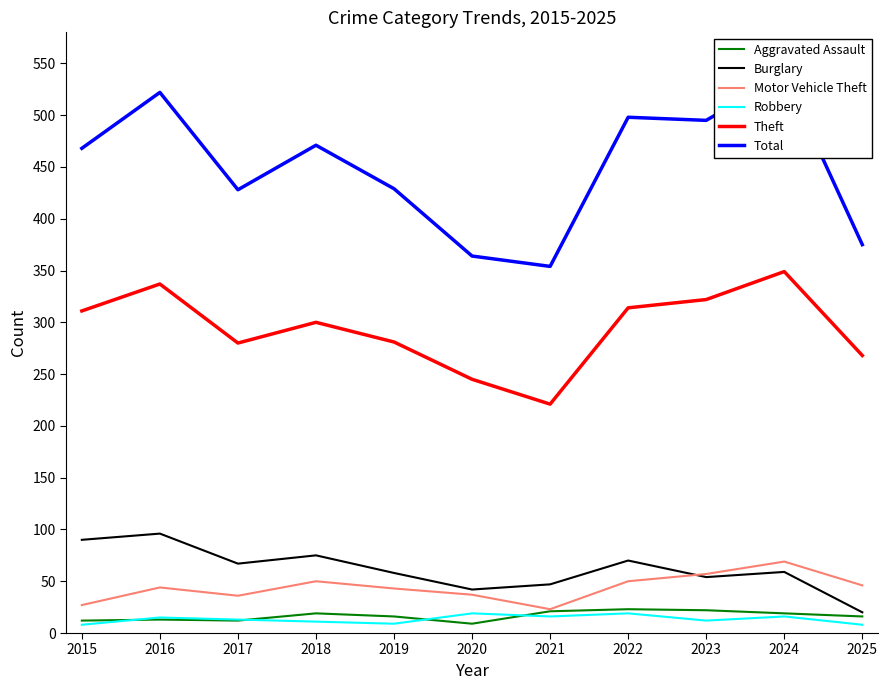

Reading left to right, extract all data points from this chart.

Aggravated Assault: 2015=12	2016=13	2017=12	2018=19	2019=16	2020=9	2021=21	2022=23	2023=22	2024=19	2025=16
Burglary: 2015=90	2016=96	2017=67	2018=75	2019=58	2020=42	2021=47	2022=70	2023=54	2024=59	2025=20
Motor Vehicle Theft: 2015=27	2016=44	2017=36	2018=50	2019=43	2020=37	2021=23	2022=50	2023=57	2024=69	2025=46
Robbery: 2015=8	2016=15	2017=13	2018=11	2019=9	2020=19	2021=16	2022=19	2023=12	2024=16	2025=8
Theft: 2015=311	2016=337	2017=280	2018=300	2019=281	2020=245	2021=221	2022=314	2023=322	2024=349	2025=268
Total: 2015=468	2016=522	2017=428	2018=471	2019=429	2020=364	2021=354	2022=498	2023=495	2024=539	2025=375